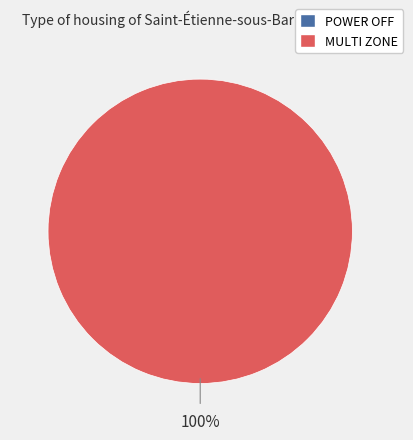

Is there any slice that represents more than half of the pie?

Yes